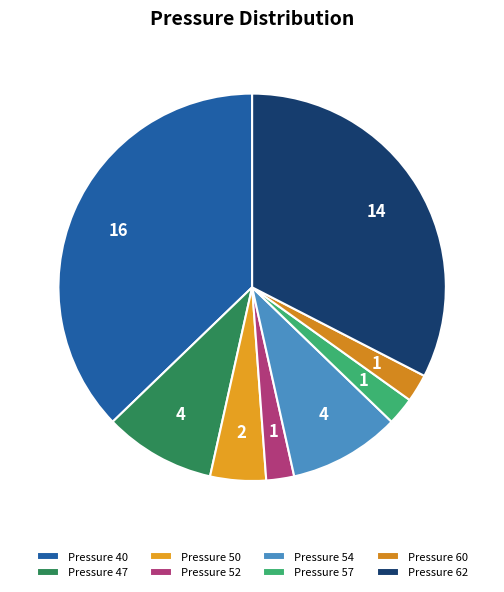

How many slices are in this pie chart?

8